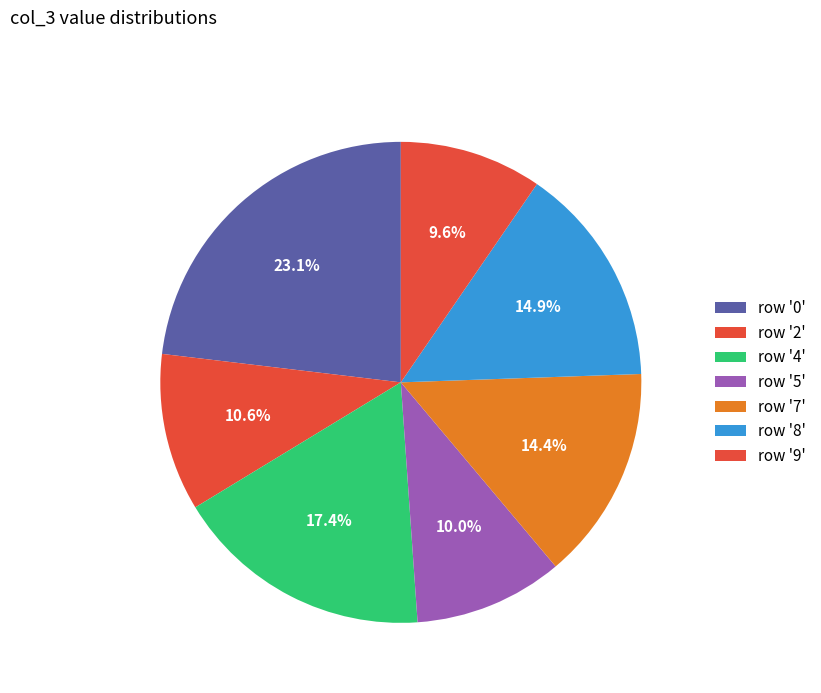

Count the number of slices in the pie.

7